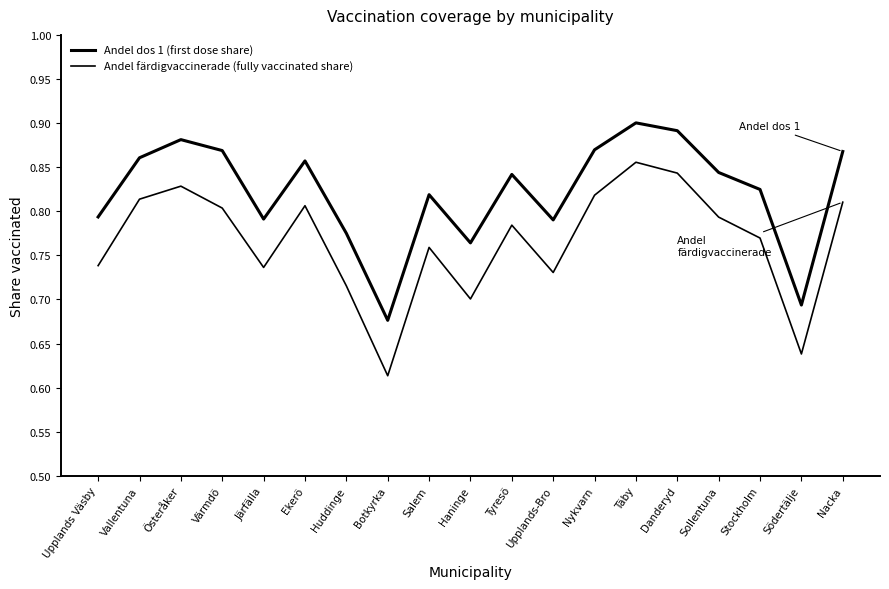

In Andel dos 1 (first dose share), how many points are higher than both neighbors (excluding endpoints)?

5